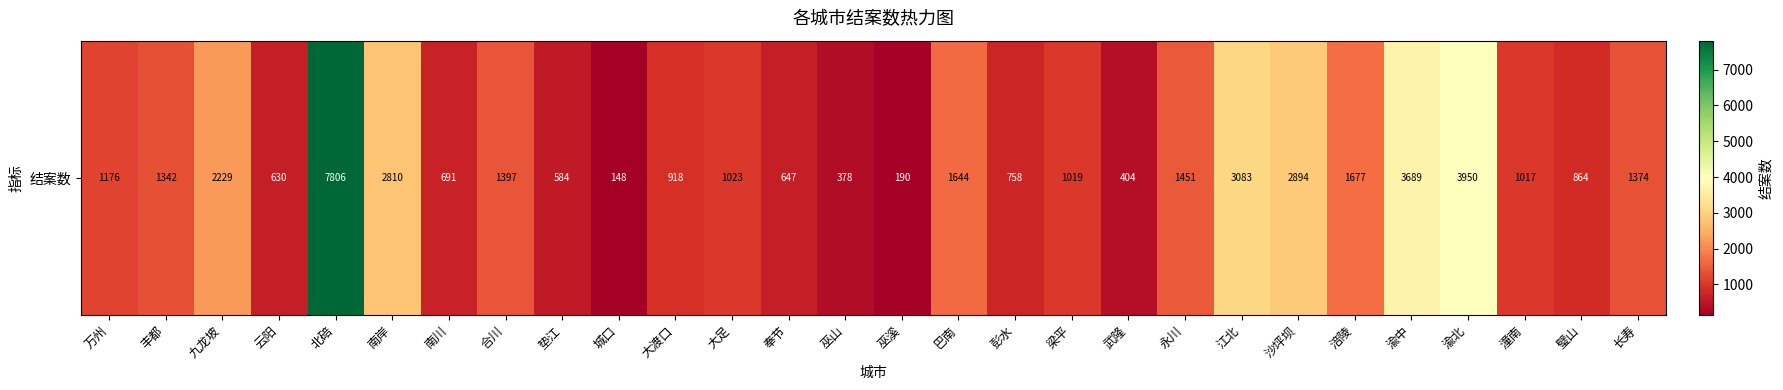

Reading left to right, transcribe all the data shown in this chart.

万州=1176	丰都=1342	九龙坡=2229	云阳=630	北碚=7806	南岸=2810	南川=691	合川=1397	垫江=584	城口=148	大渡口=918	大足=1023	奉节=647	巫山=378	巫溪=190	巴南=1644	彭水=758	梁平=1019	武隆=404	永川=1451	江北=3083	沙坪坝=2894	涪陵=1677	渝中=3689	渝北=3950	潼南=1017	璧山=864	长寿=1374